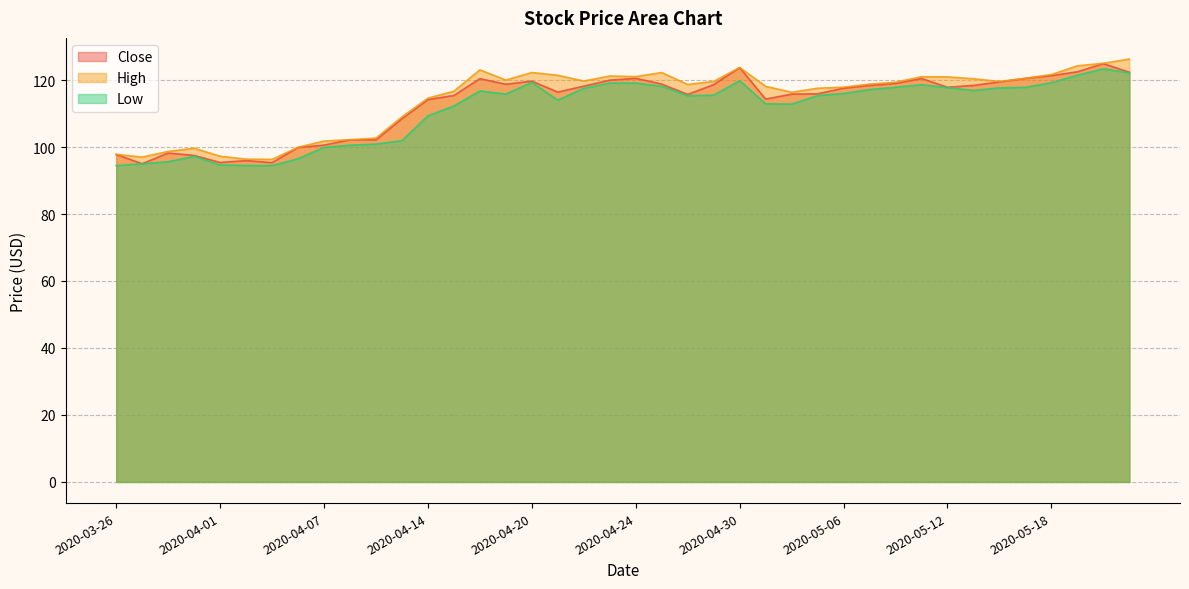

Which category has the lowest value across all series?

2020-04-03